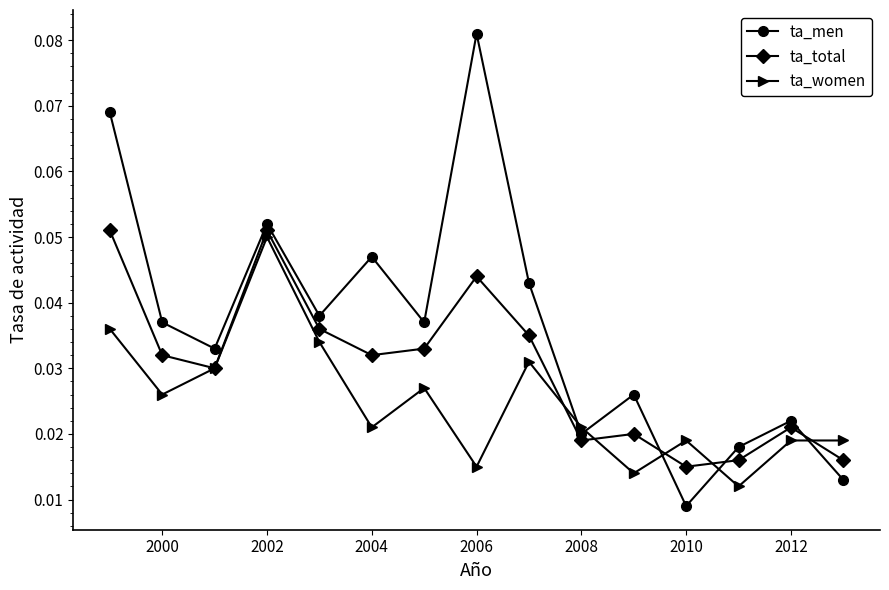

Count the ta_women values in the range 0 to 1.

15